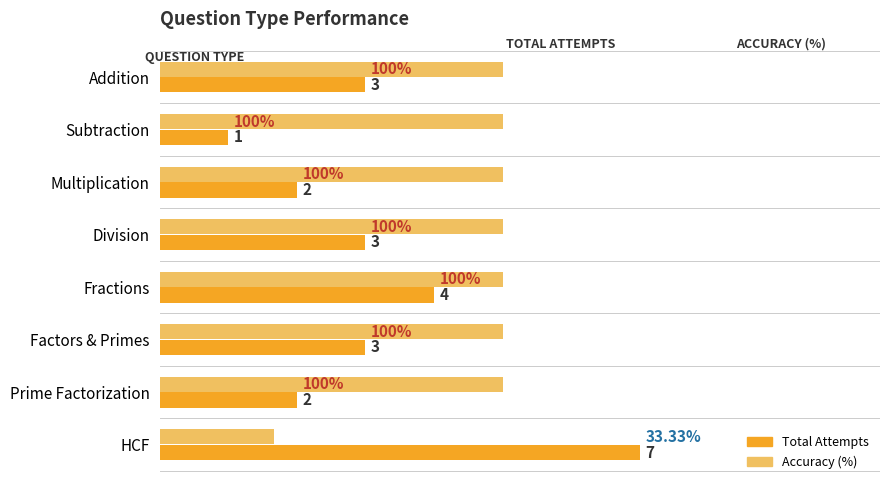

List the series in order of their peak value, lowest first.

Accuracy (%), Total Attempts